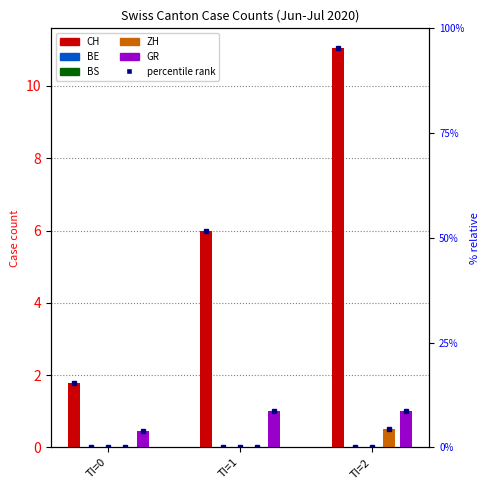

Reading right to left, extract all data points from this chart.

CH: TI=2=11.0	TI=1=6.0	TI=0=1.8
BE: TI=2=0.0	TI=1=0.0	TI=0=0.0
BS: TI=2=0.0	TI=1=0.0	TI=0=0.0
ZH: TI=2=0.5	TI=1=0.0	TI=0=0.0
GR: TI=2=1.0	TI=1=1.0	TI=0=0.4